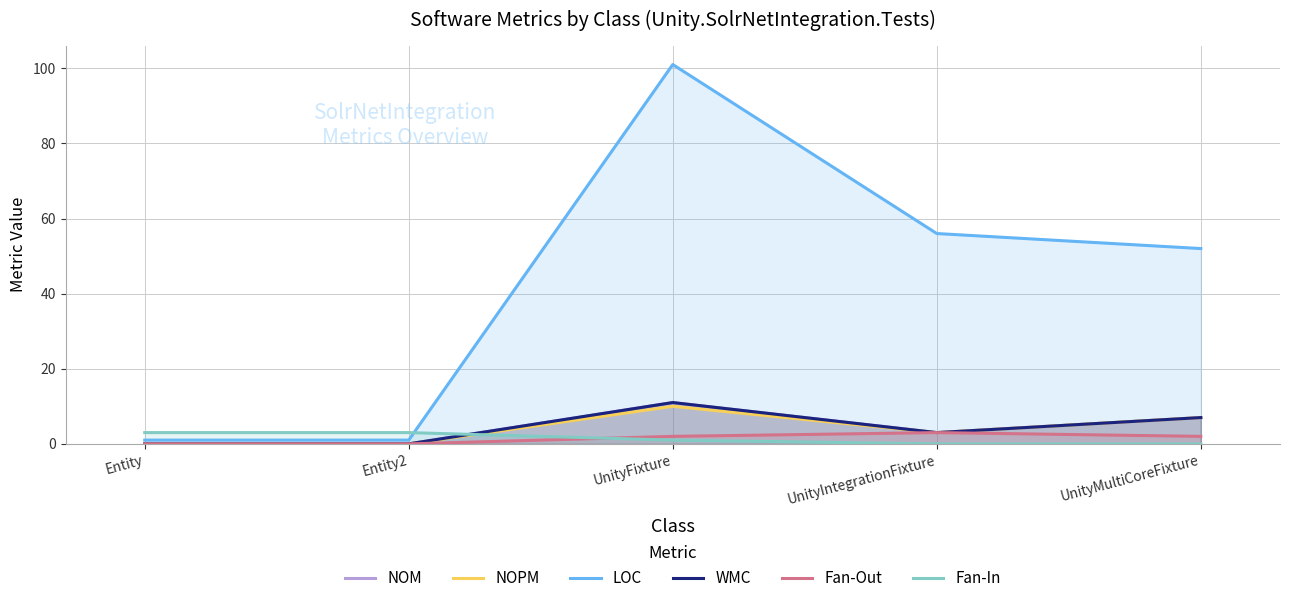

How many data points in LOC are less than 52?

2